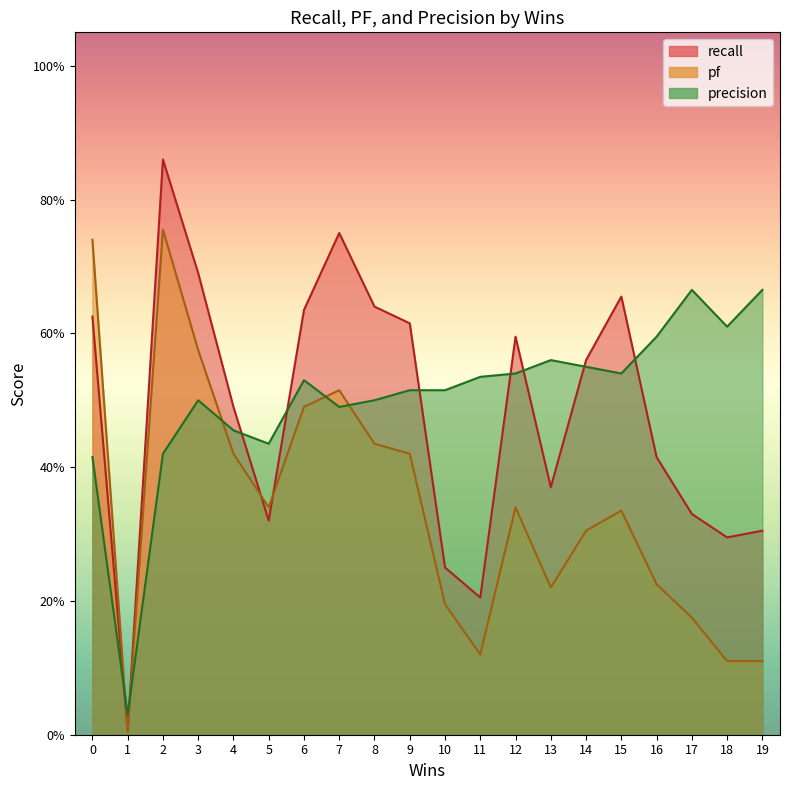

Is it true that recall equals 0.6 at 17?

False